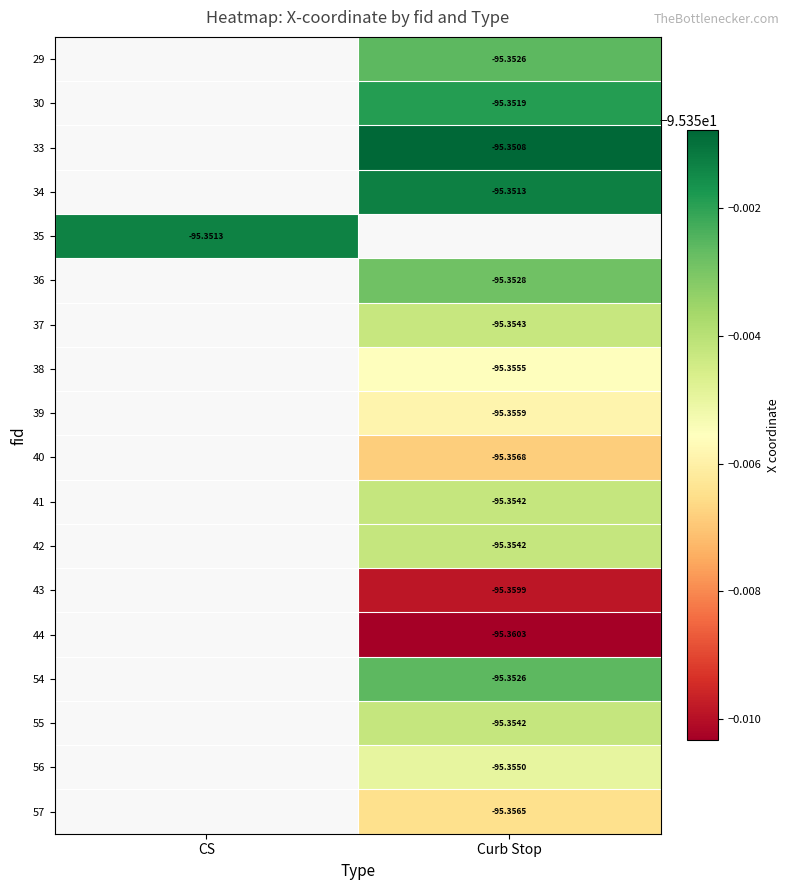

The value of 36 at Curb Stop is -53.6. True or false?

False